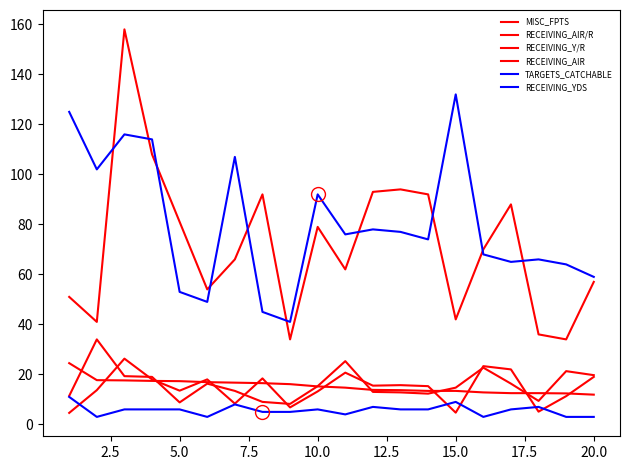

How many lines are shown in the chart?

6